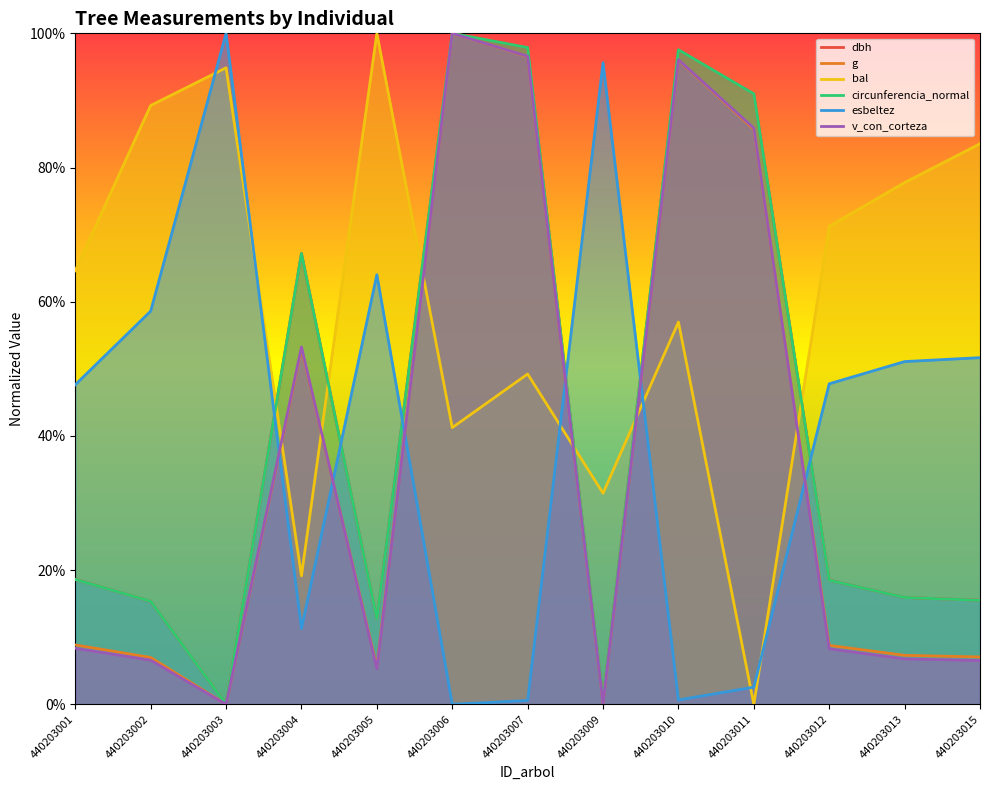

How many values in bal are above zero?

12